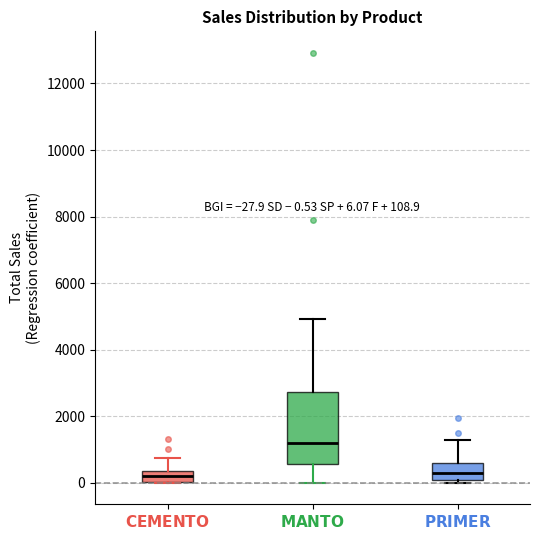

Which box's median line is the highest?

$\mathbf{MANTO}$